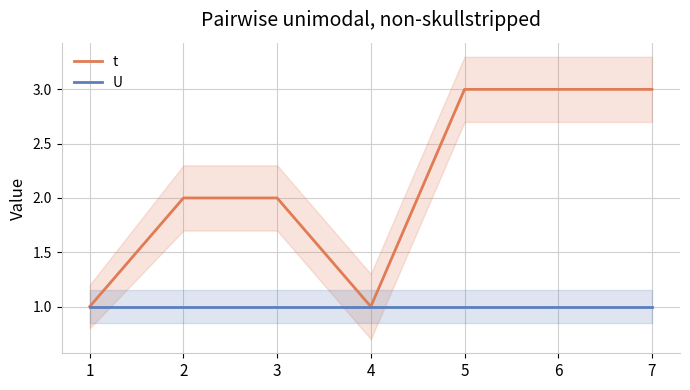

Where is t nearest to the value 2?

2